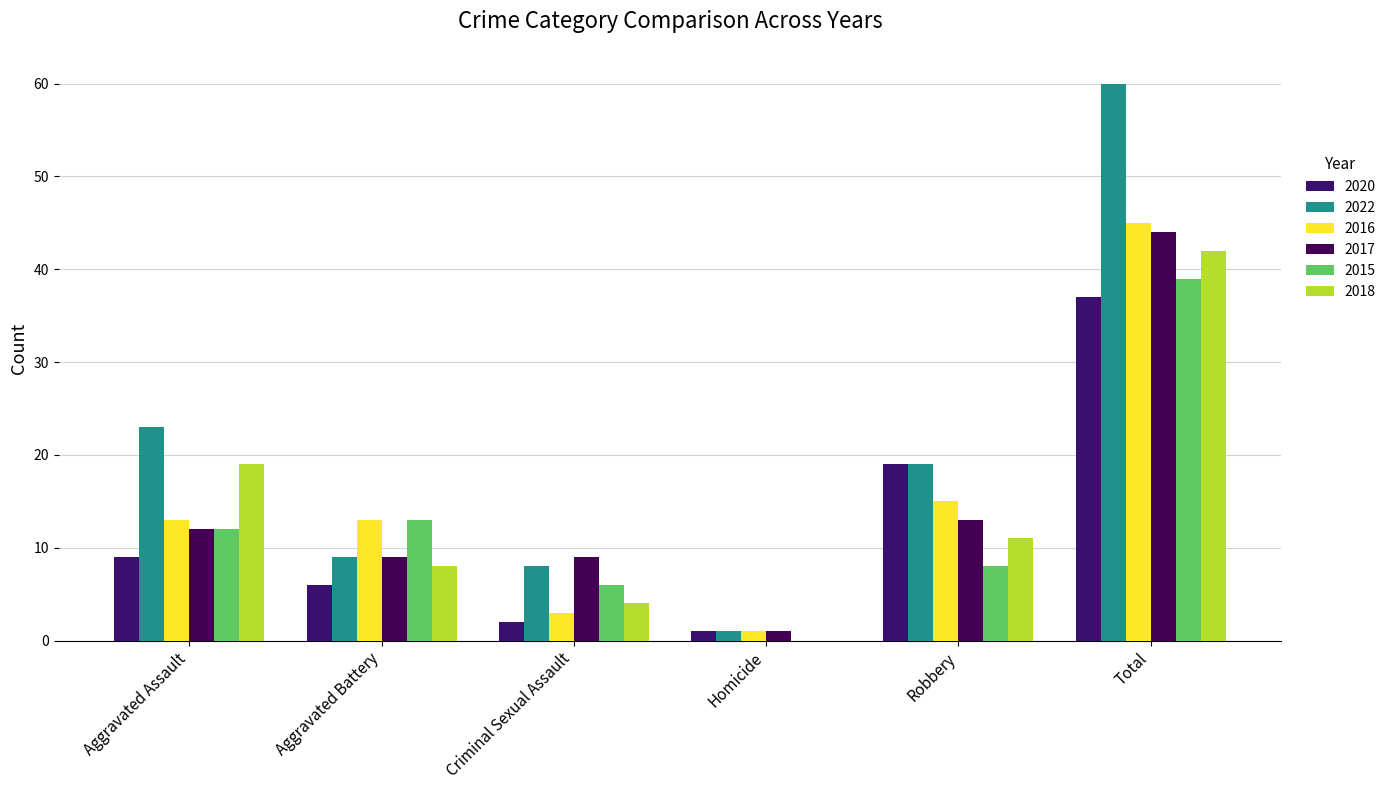

Which series changed the most between Aggravated Assault and Homicide?

2022